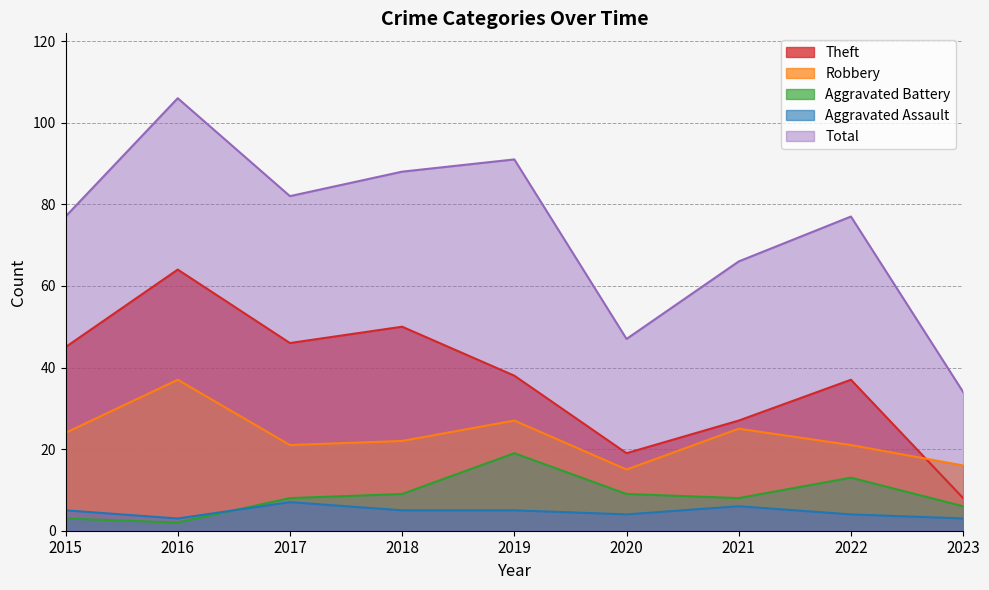

In Total, how many points are higher than both neighbors (excluding endpoints)?

3